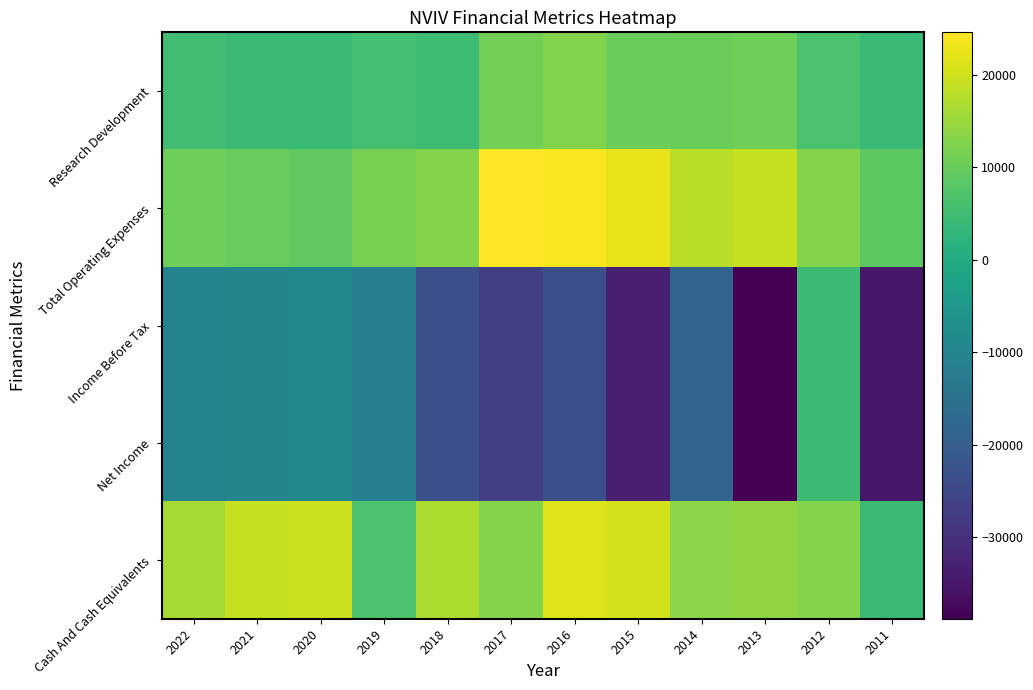

Rank the series at 2022 from highest to lowest value.

Cash And Cash Equivalents, Total Operating Expenses, Research Development, Income Before Tax, Net Income